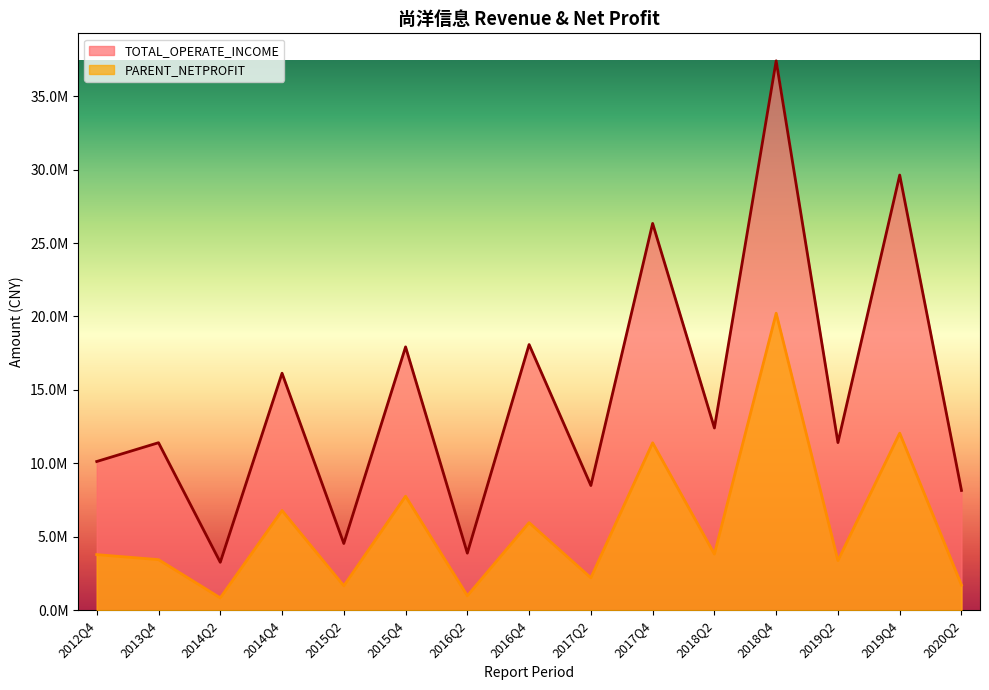

Which series has the largest total across all categories?

TOTAL_OPERATE_INCOME